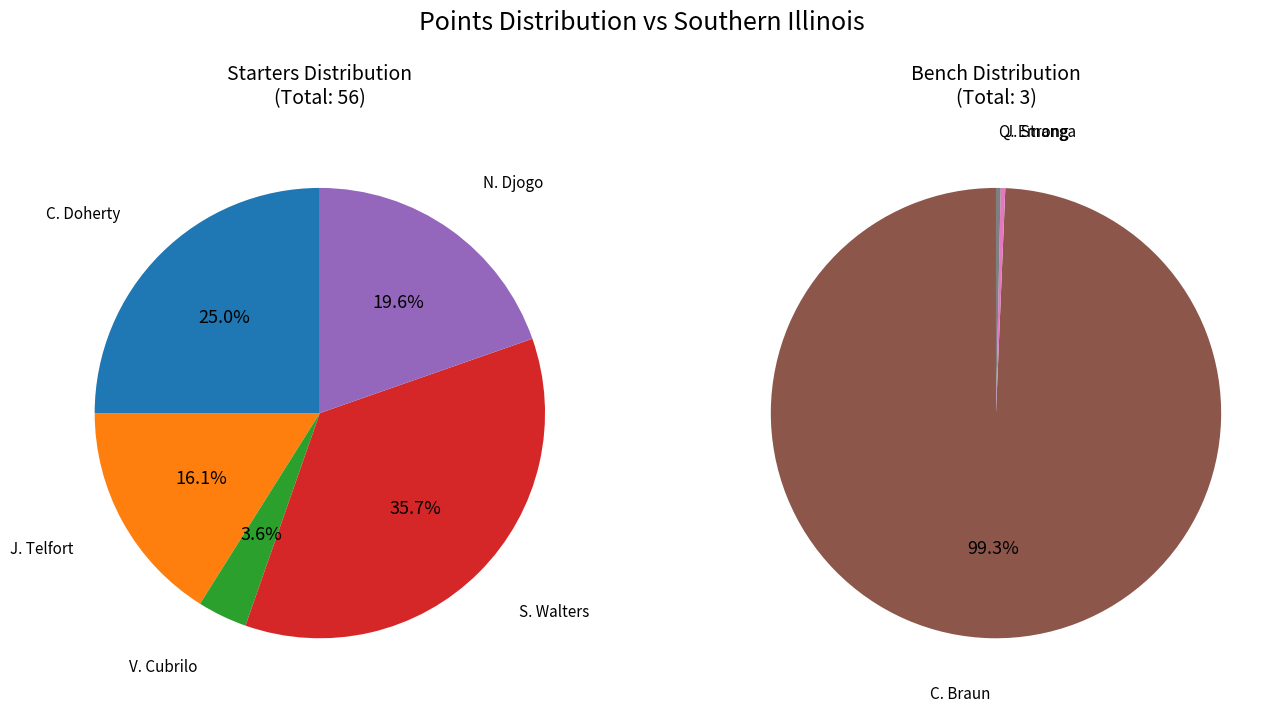

Rank the series at N. Djogo from highest to lowest value.

Starters, Bench